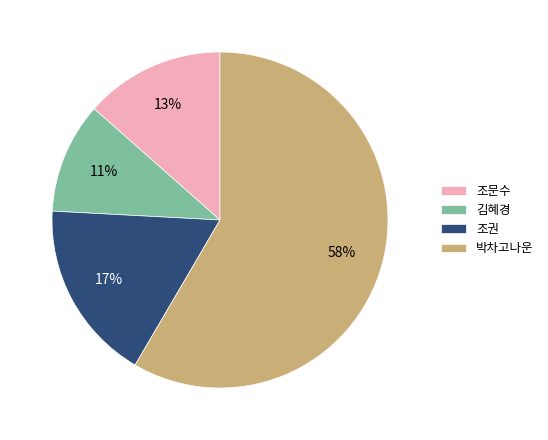

Does any single category account for the majority?

Yes